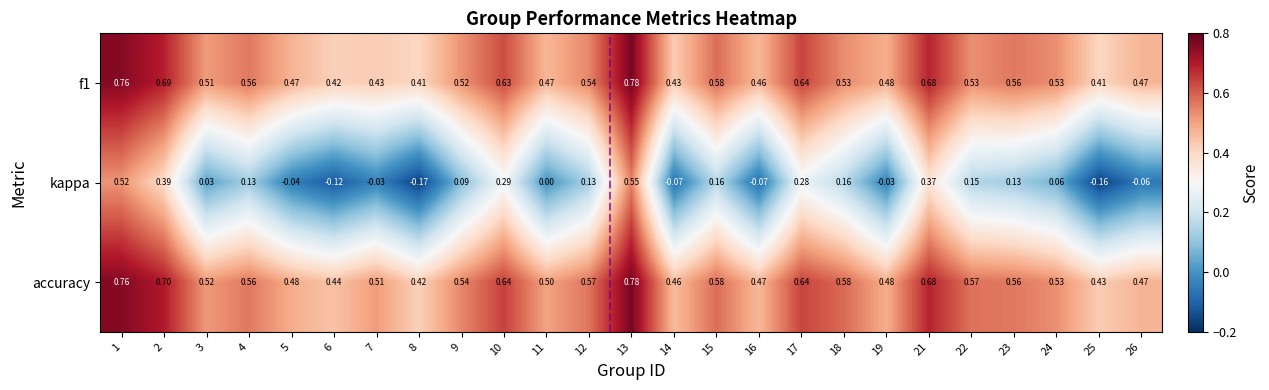

Which series has the largest total across all categories?

accuracy